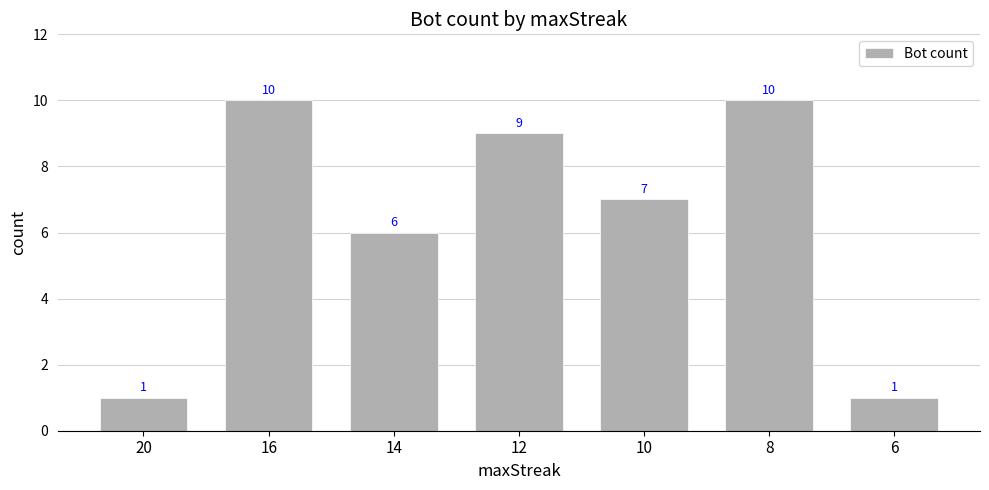

Is it true that the value at 12 is 9?

True